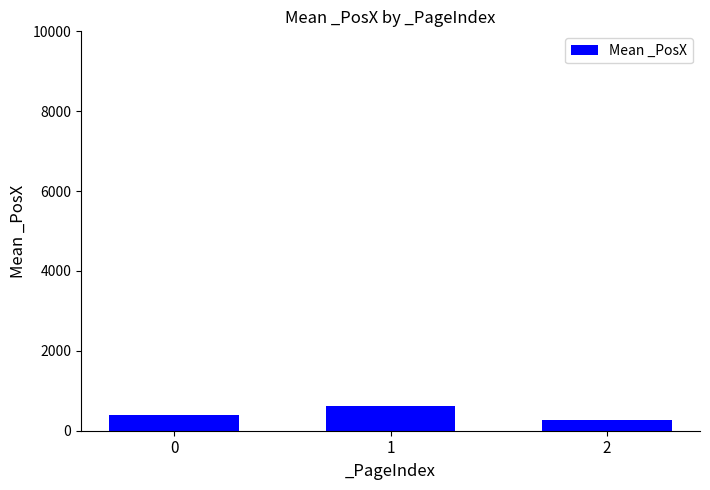

Rank the categories by value from highest to lowest.

1, 0, 2